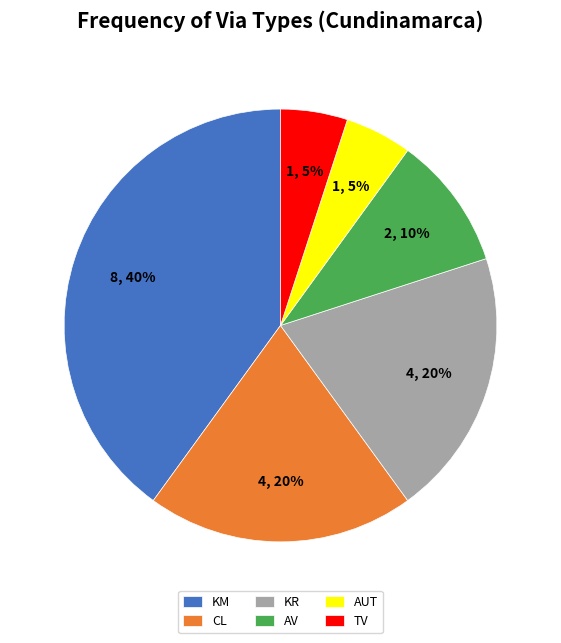

What is the largest slice in the pie chart?

KM